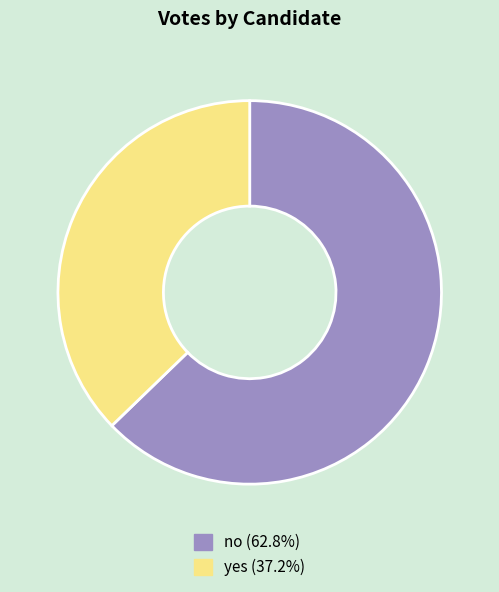

Which slice represents more than half of the pie?

no